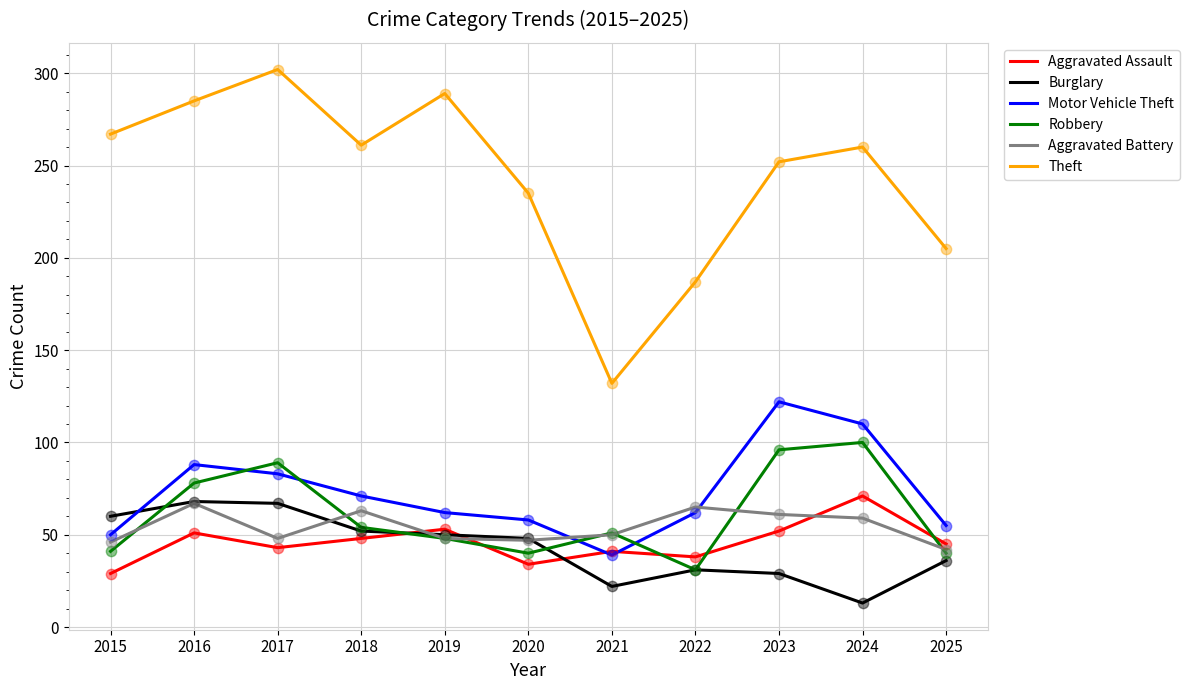

Is the value of Burglary at 2016 greater than the value of Motor Vehicle Theft at 2024?

No